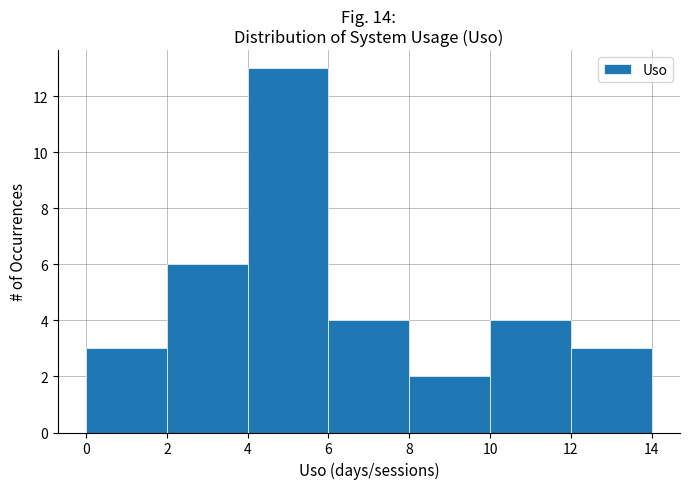

Reading left to right, transcribe this chart: for each bar, give the range it covers on the x-axis and its height. The values are not printed on the chart, so give them approximately, as read against the axis.

0 to 2: 3
2 to 4: 6
4 to 6: 13
6 to 8: 4
8 to 10: 2
10 to 12: 4
12 to 14: 3